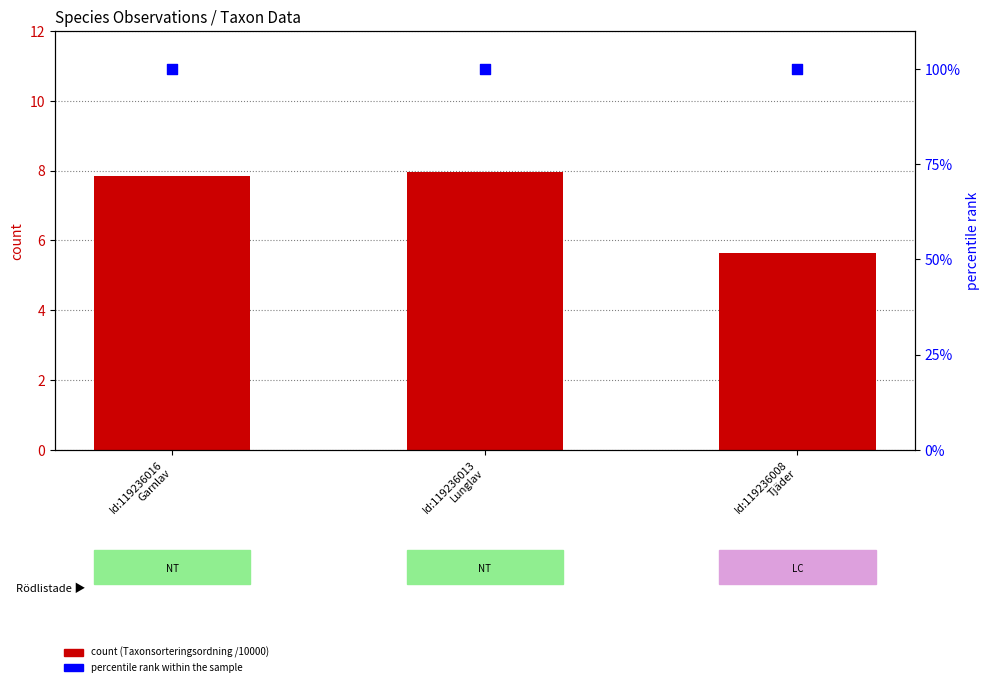

At how many categories does at least one series exceed 98?

3